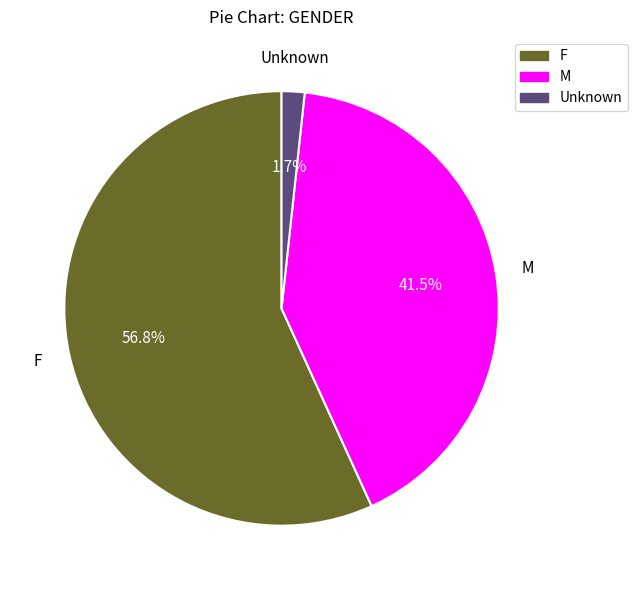

Is the sum of M and F greater than half?

Yes